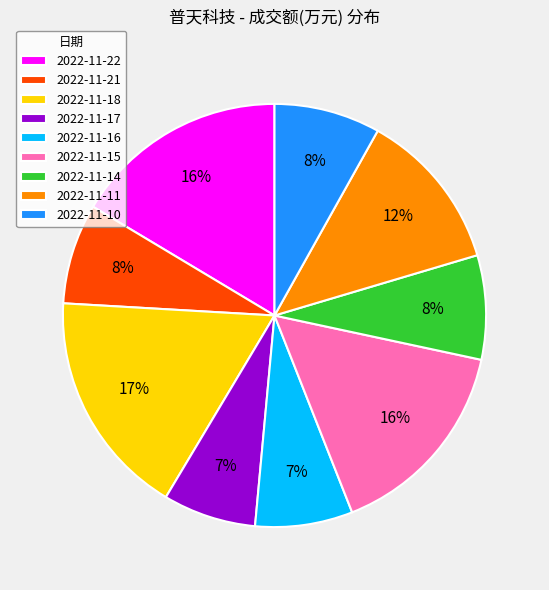

What is the ratio of the value at 2022-11-21 to the value at 2022-11-14?

1.0